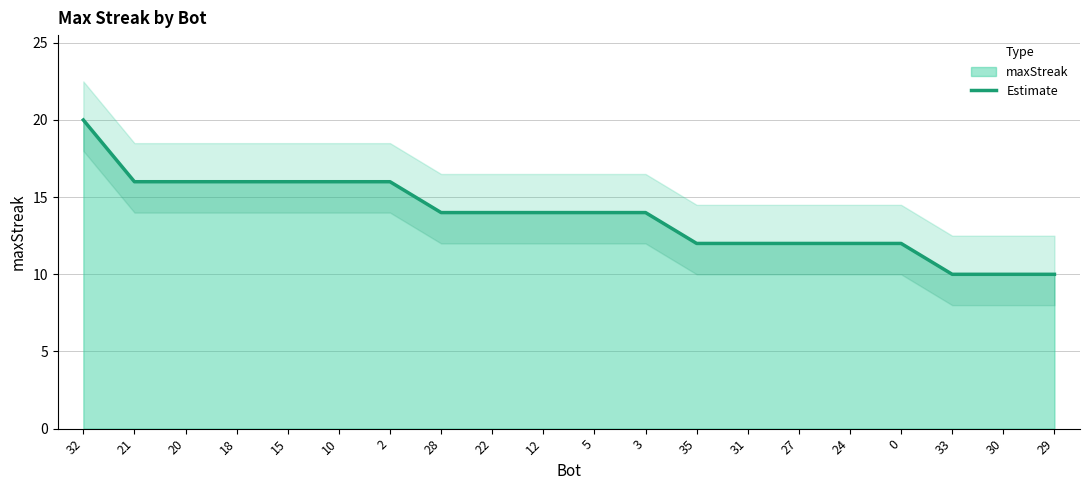

Which label corresponds to the largest value in the chart?

32